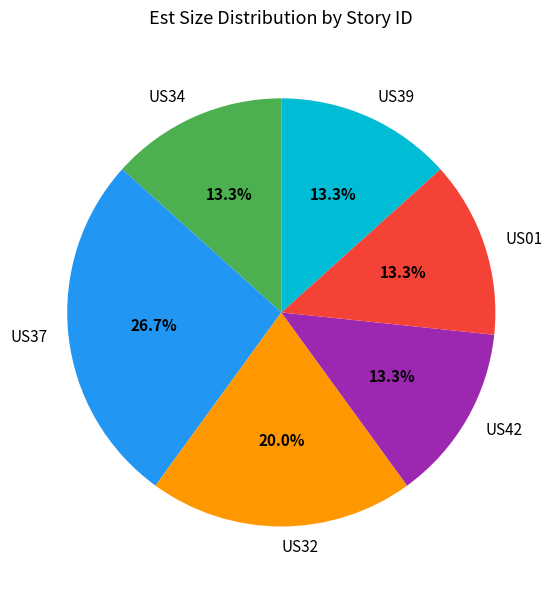

Is US01 the majority of the pie?

No